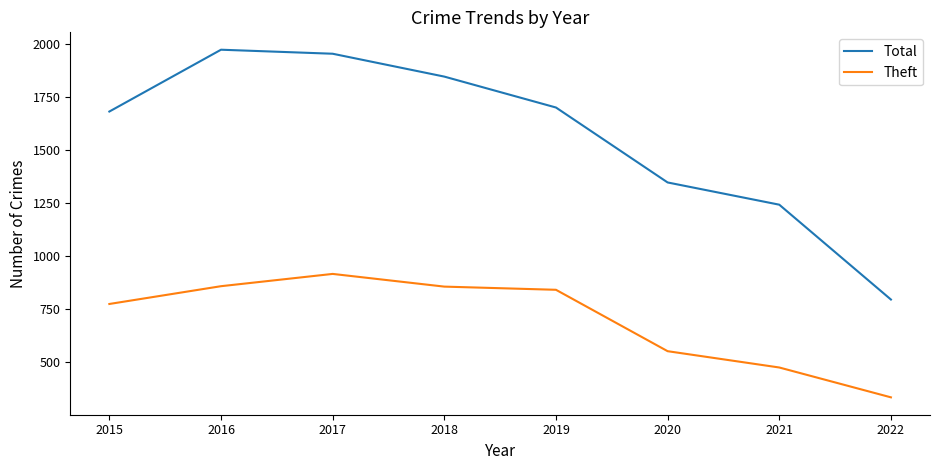

List the series in order of their peak value, highest first.

Total, Theft